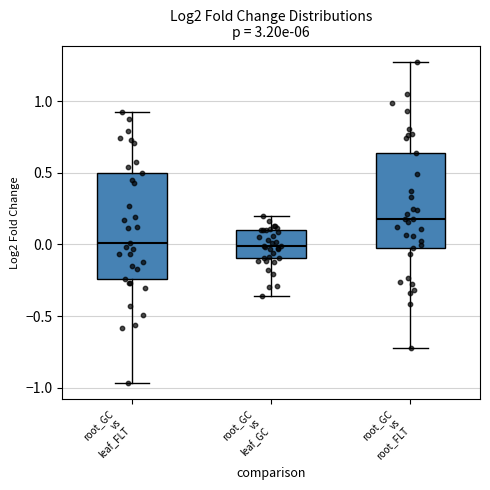

Where is the lower edge of the box for root_GC vs leaf_FLT on the y-axis? The values are not printed on the chart, so give them approximately, as read against the axis.

-0.25